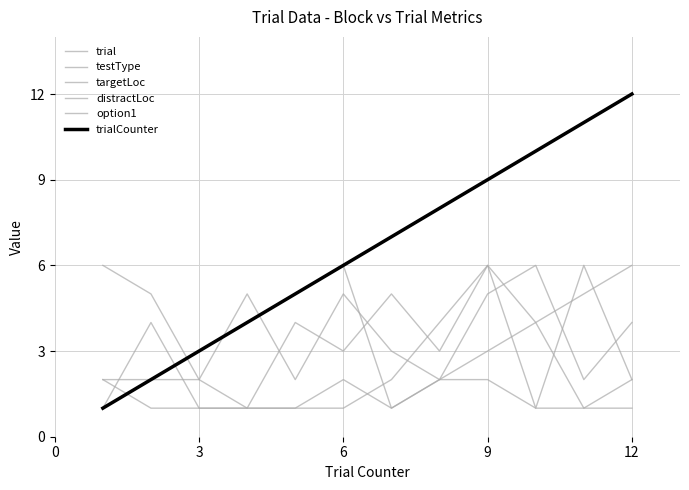

How many lines are shown in the chart?

6